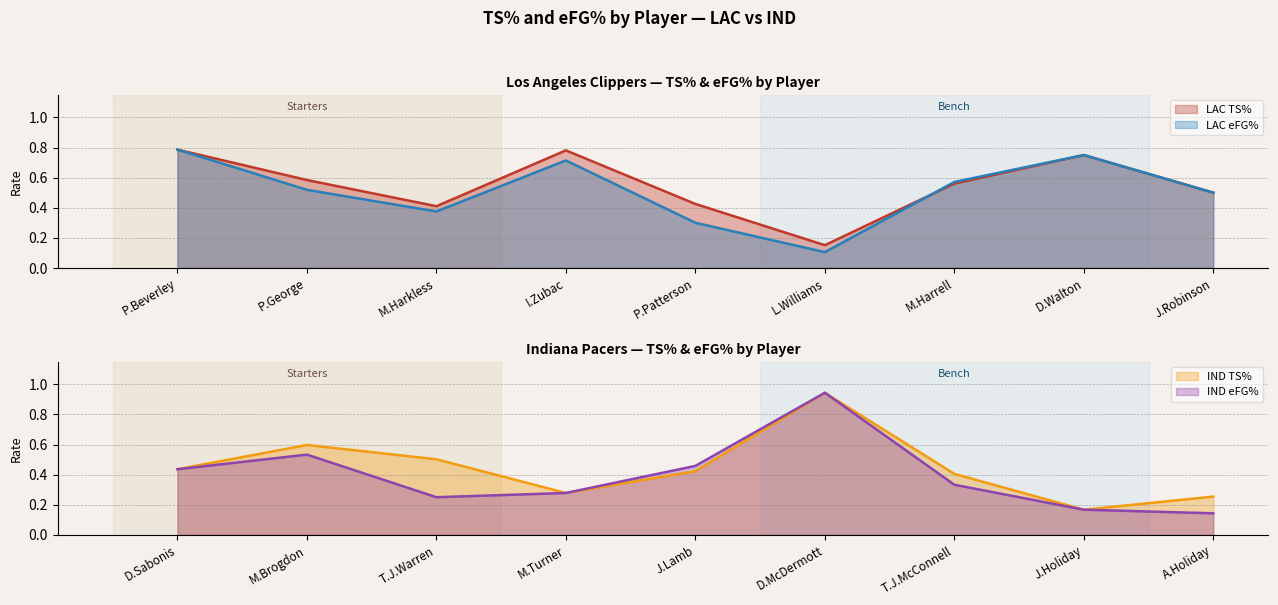

The LAC TS% series shows 0.9 at P.George. True or false?

False